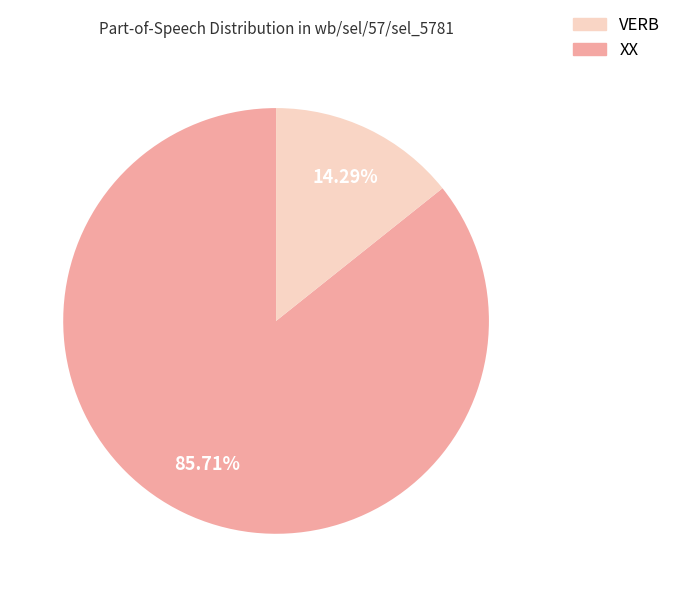

Is there a majority slice in this chart?

Yes